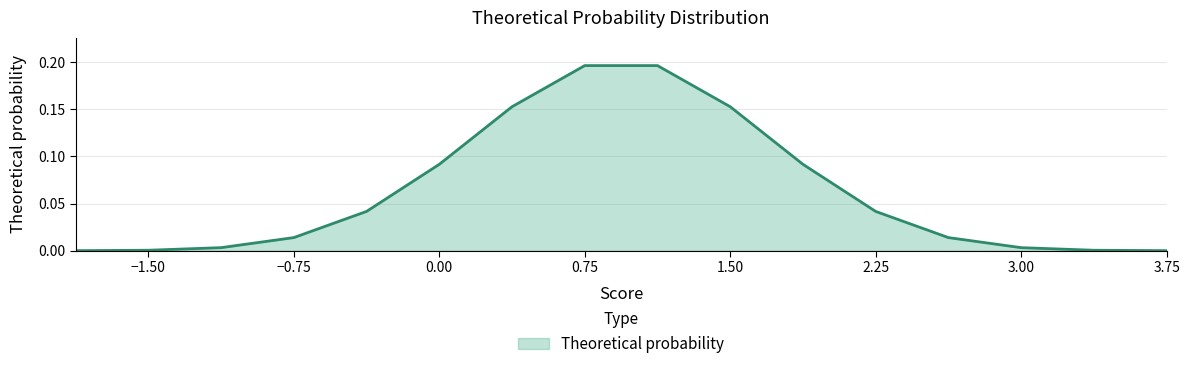

True or false: the data shows 0.0 at -1.875.

False